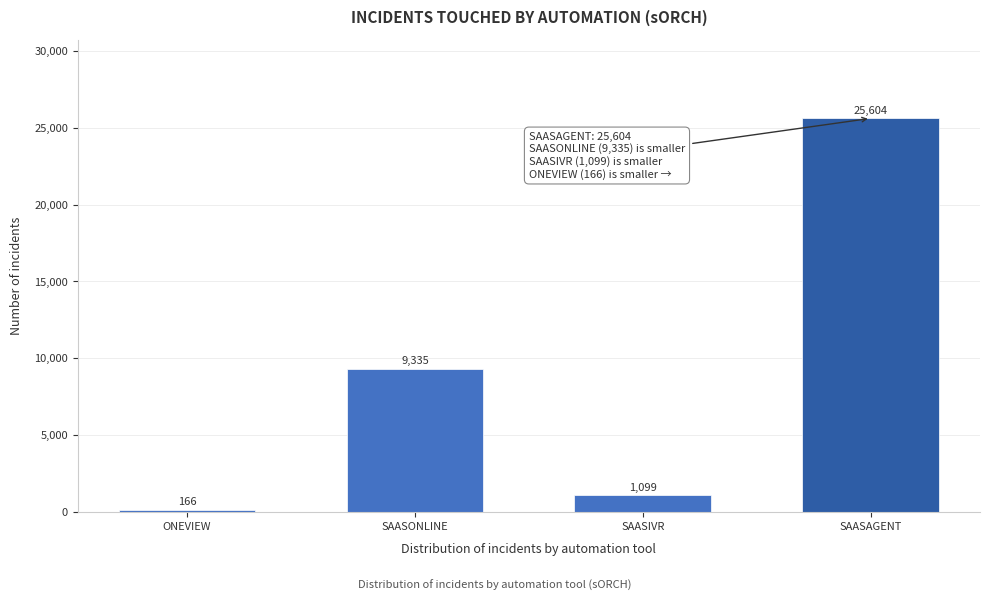

Reading left to right, list all the values displayed in this chart.

166	9335	1099	25604